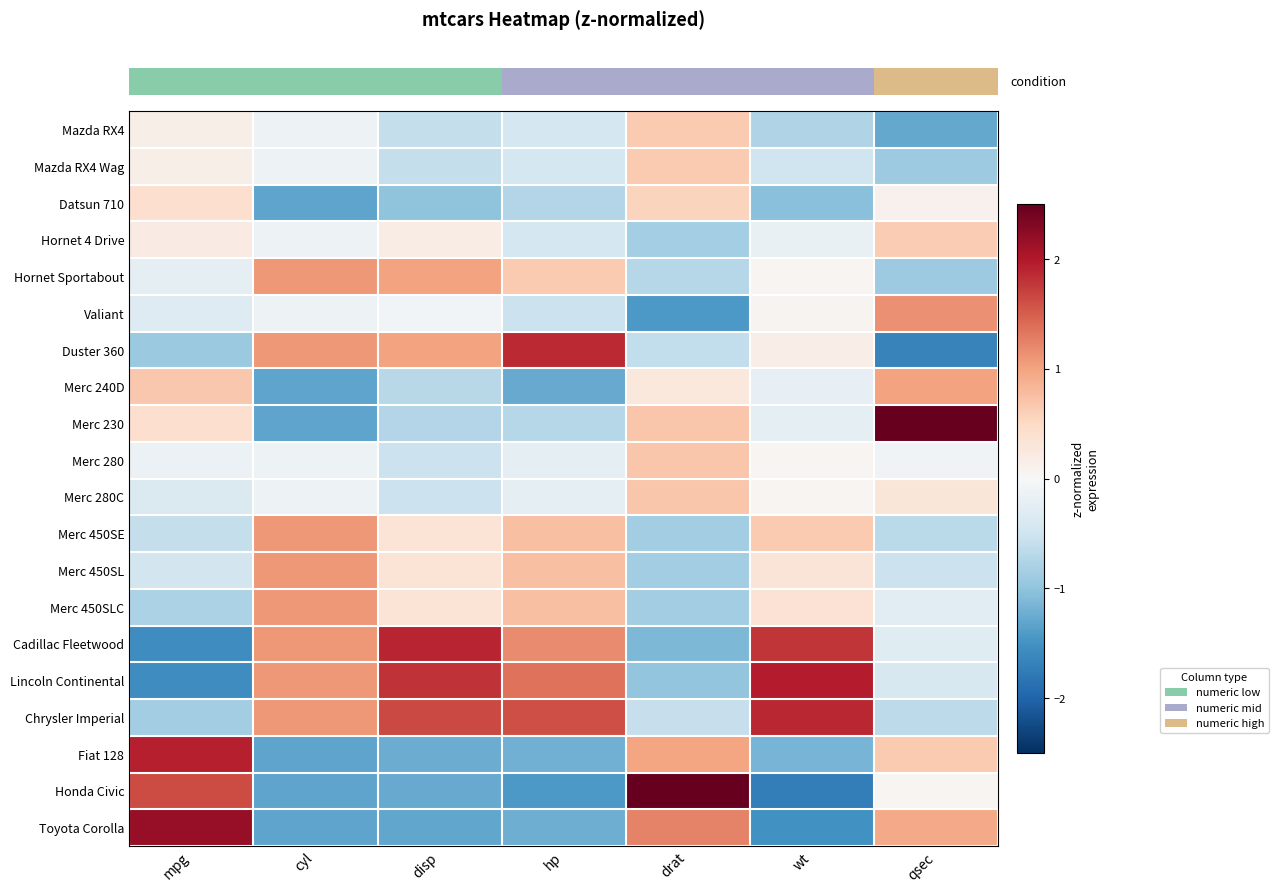

What is the maximum value shown in the chart?

2.9